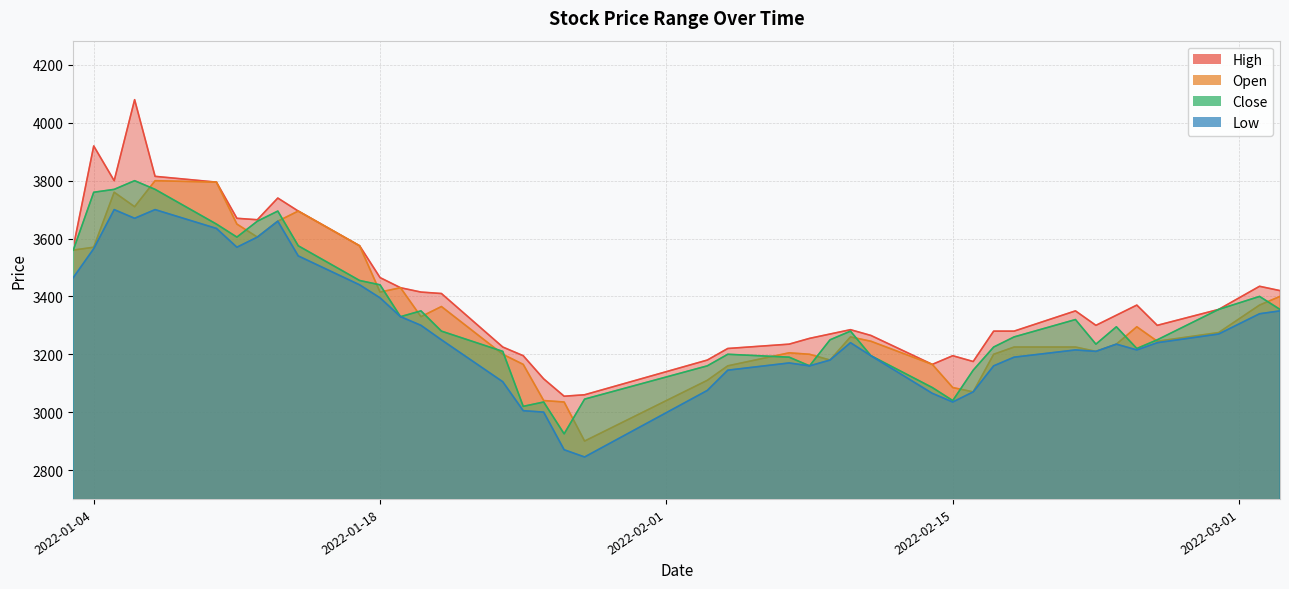

Is it true that Close equals 838 at 2022-02-28?

False